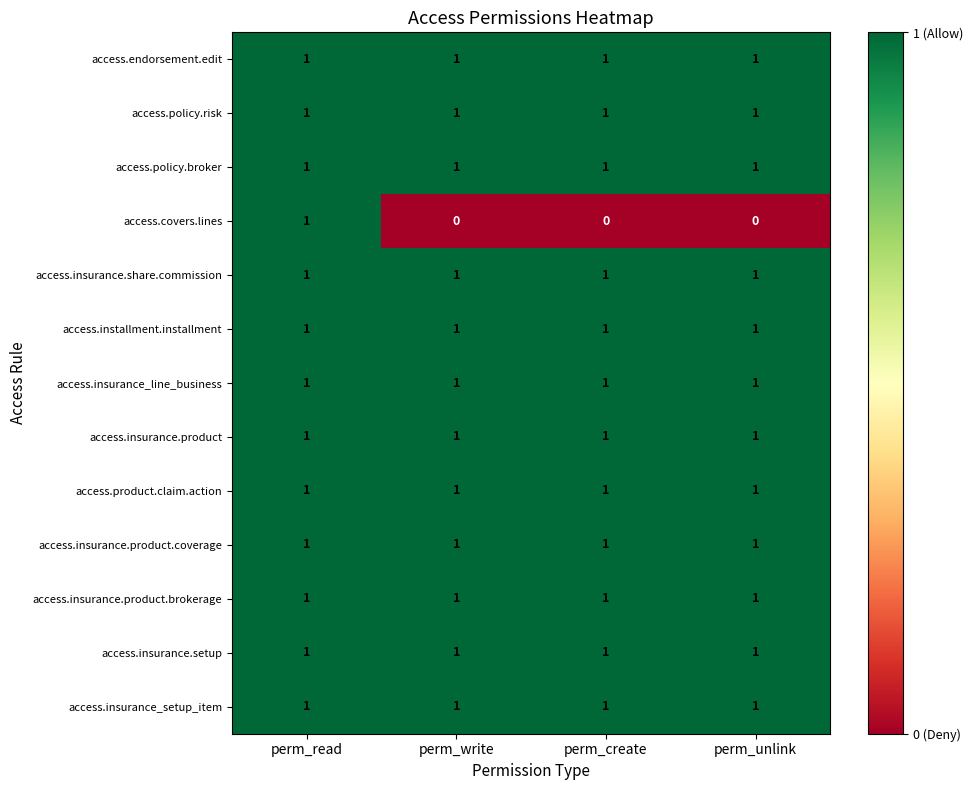

Which series has the widest spread of values?

access.covers.lines